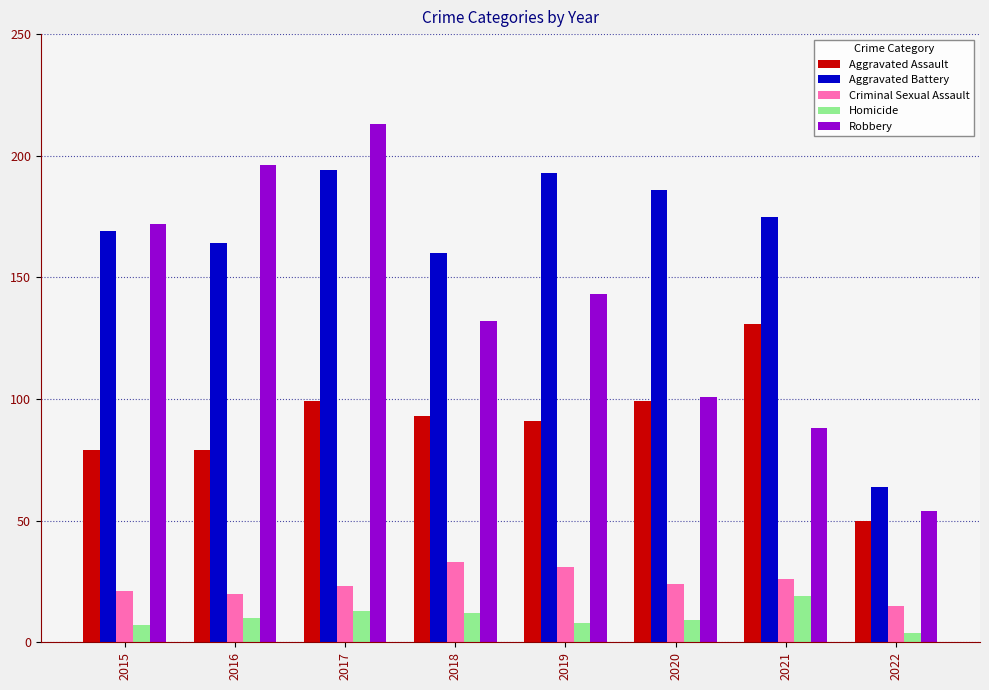

How many distinct data groups are displayed?

5